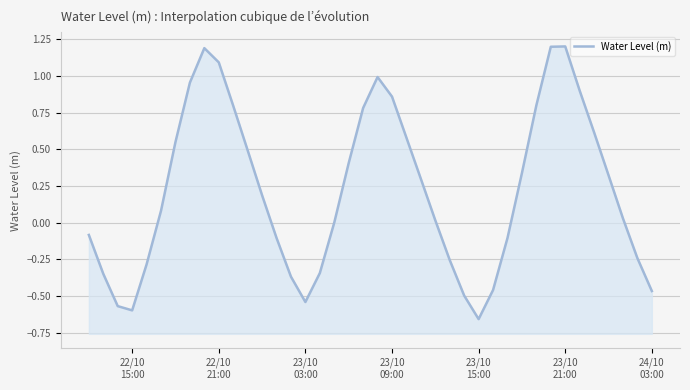

What is the average value?

0.2